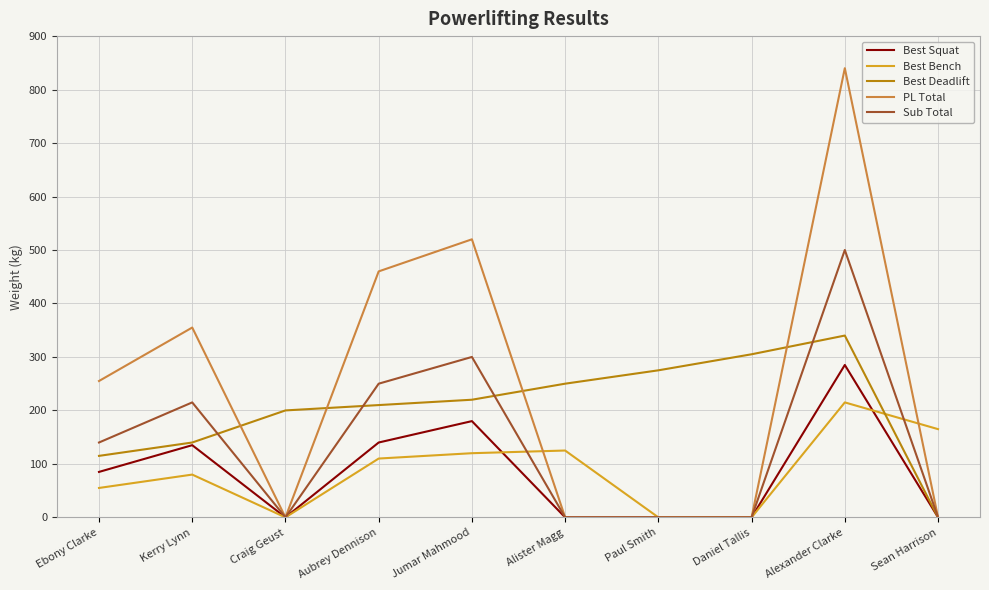

What is the spread (max minus min) of values at Kerry Lynn?

275